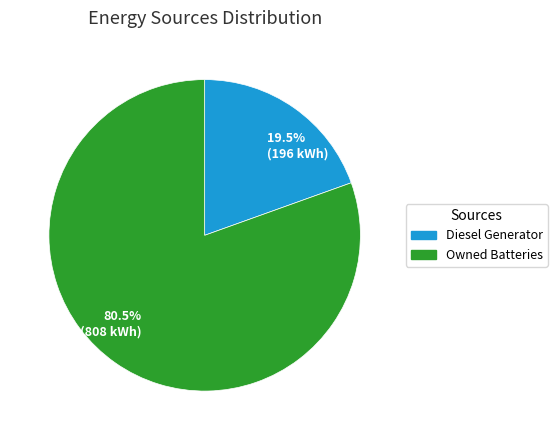

Does any single category account for the majority?

Yes